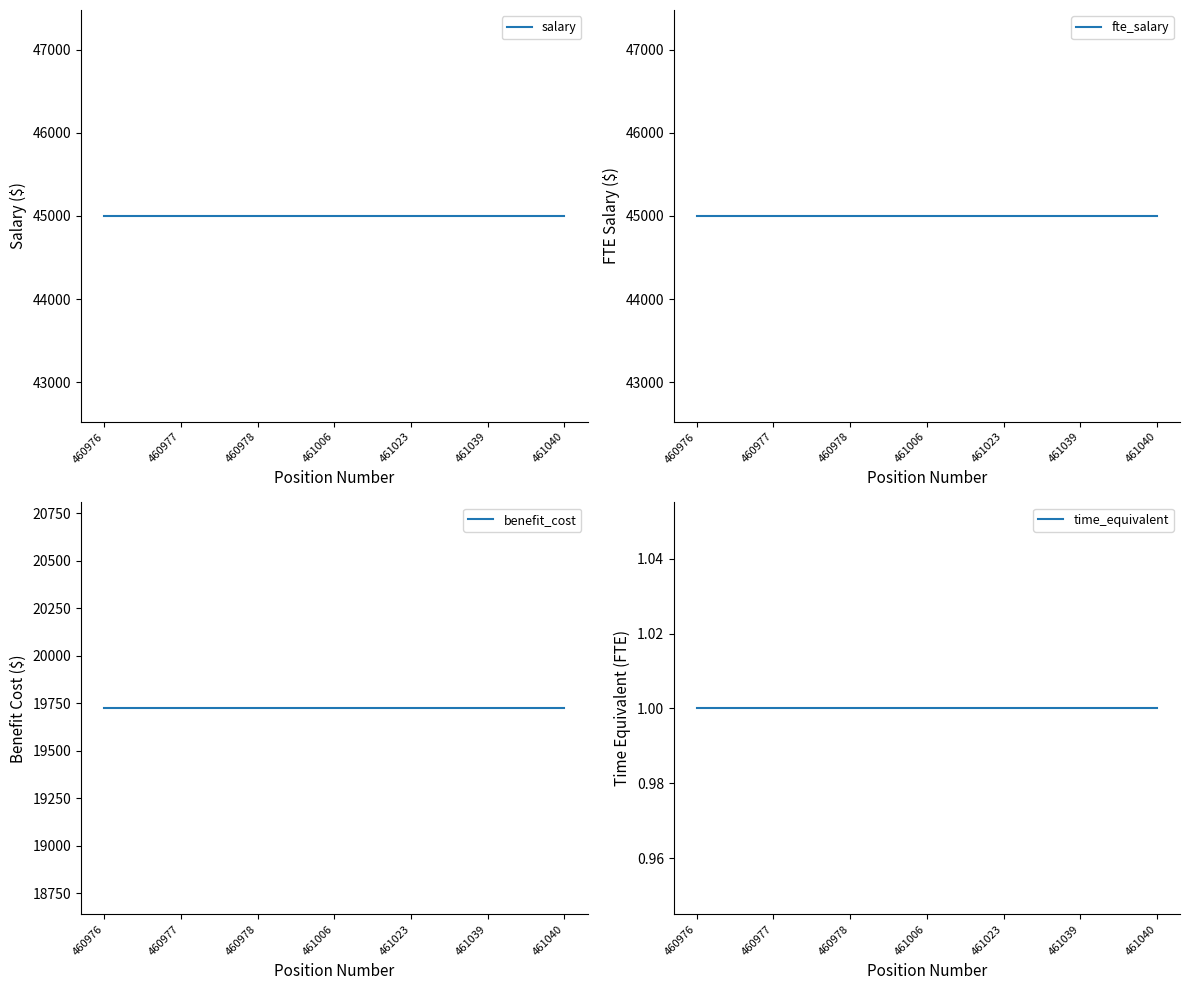

What is the maximum value shown in the chart?

45000